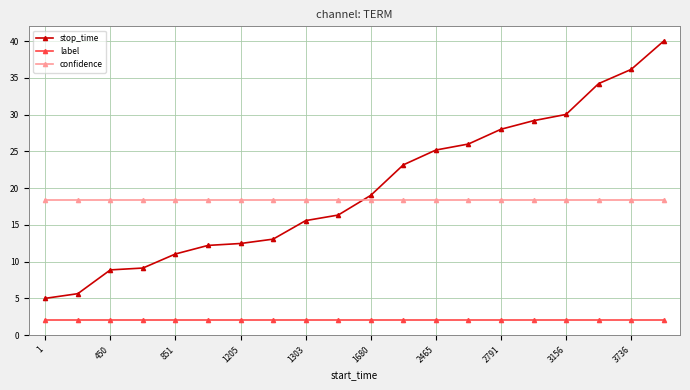

List the series in order of their peak value, lowest first.

label, confidence, stop_time